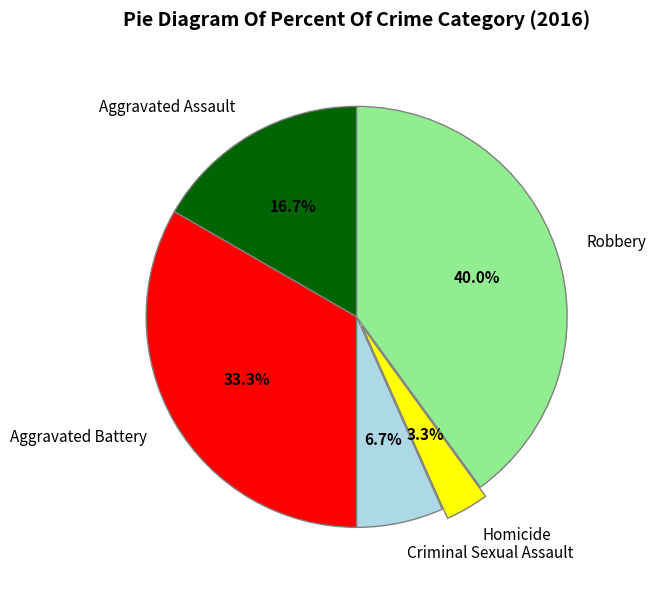

Rank the categories by value from highest to lowest.

Robbery, Aggravated Battery, Aggravated Assault, Criminal Sexual Assault, Homicide